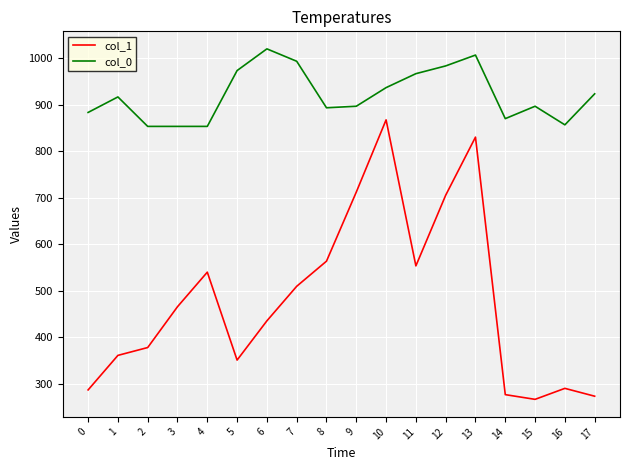

Rank the series by their maximum value, from lowest to highest.

col_1, col_0